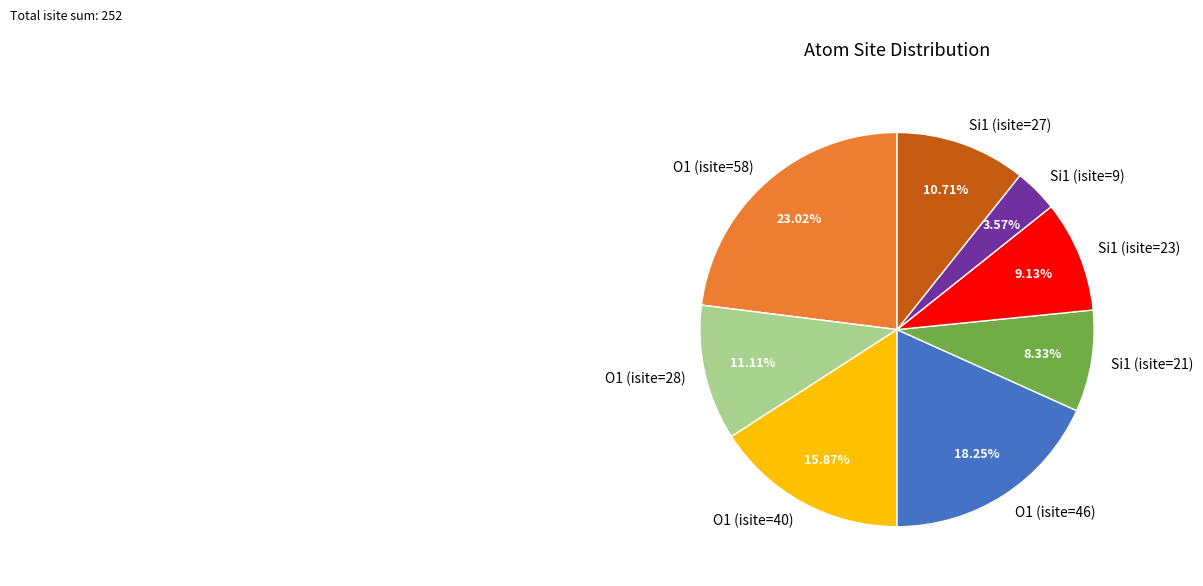

Which slice is the largest?

O1 (isite=58)